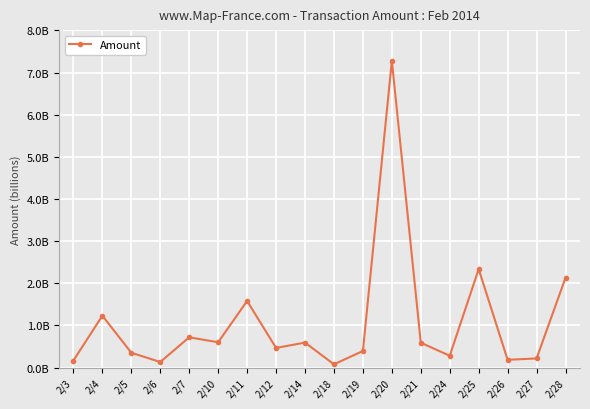

Does the chart have visible grid lines?

Yes